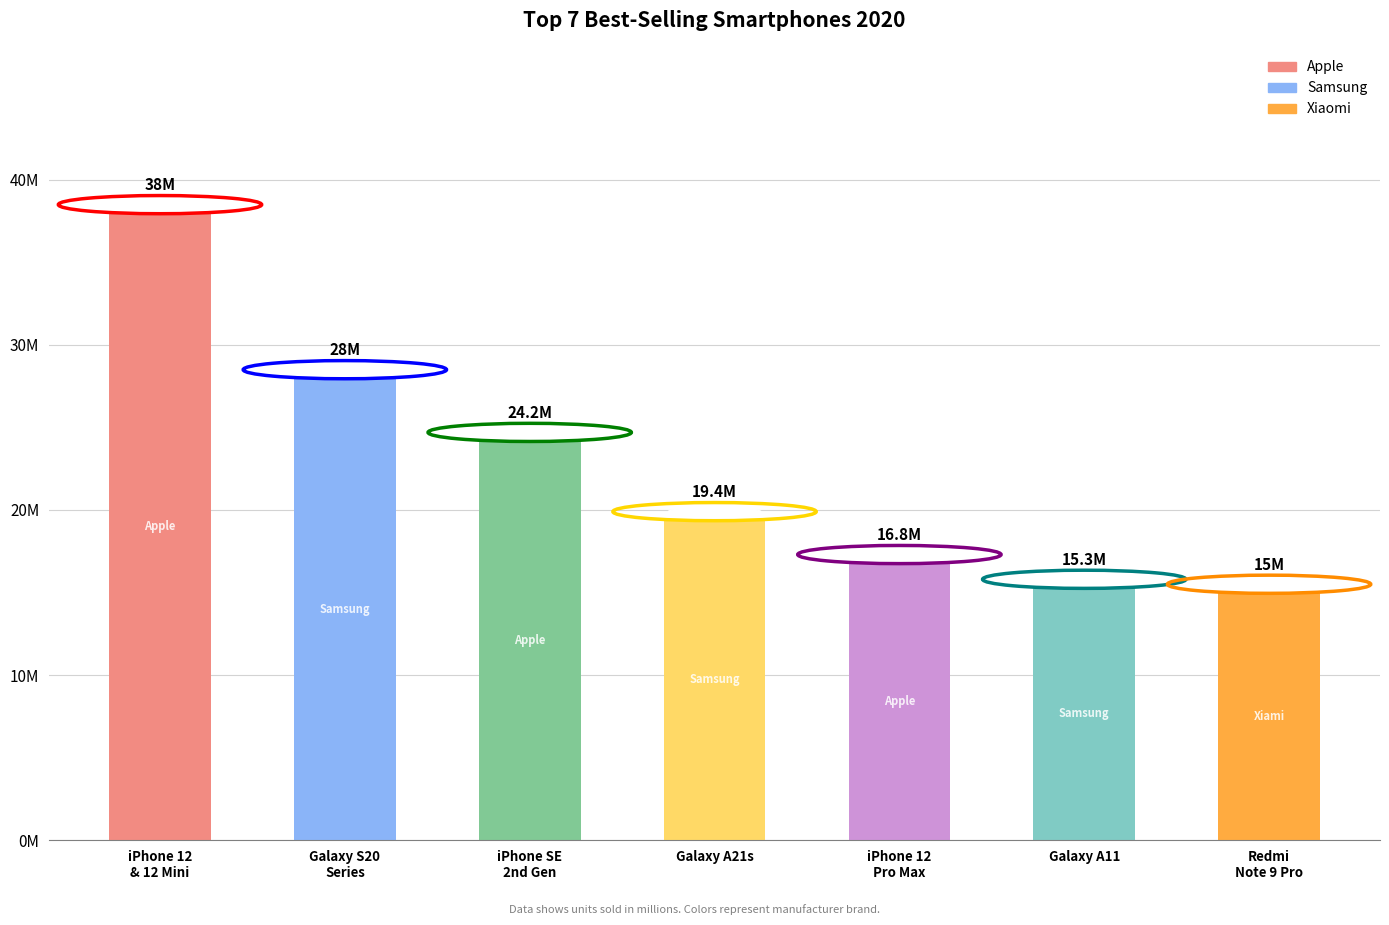

What is the sum of all values?

156.7